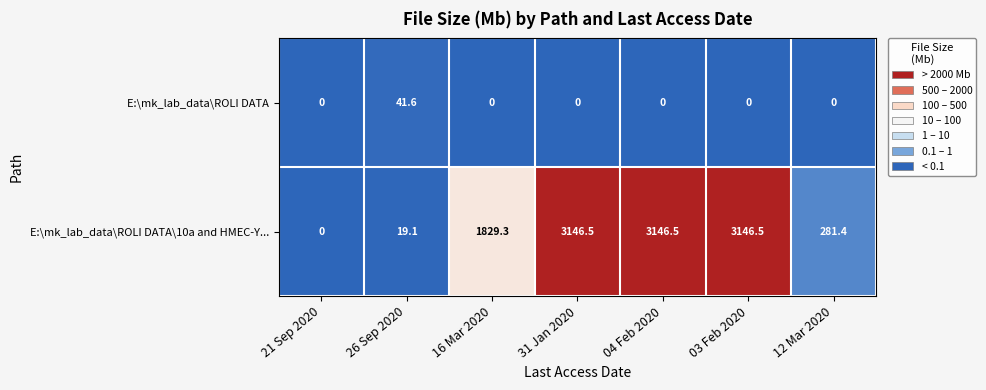

What is the total value across all series at 26 Sep 2020?

60.7